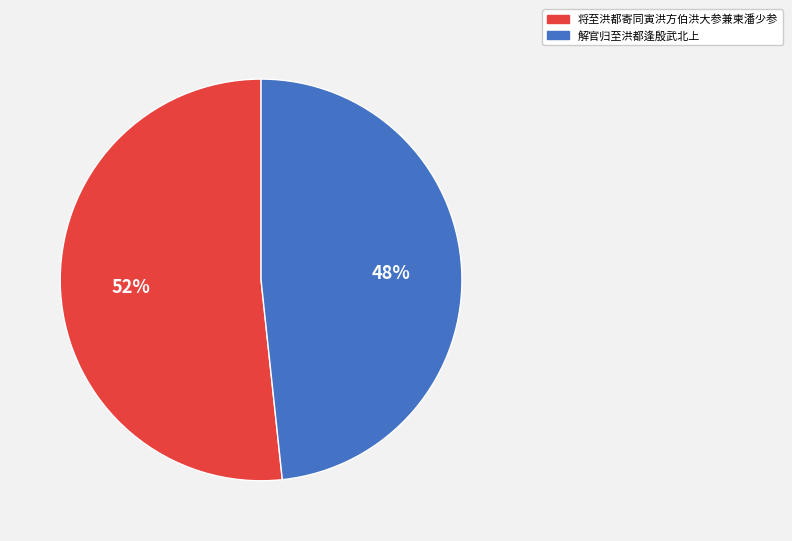

Combined, do 将至洪都寄同寅洪方伯洪大参兼柬潘少参 and 解官归至洪都逢殷武北上 account for over 50%?

Yes